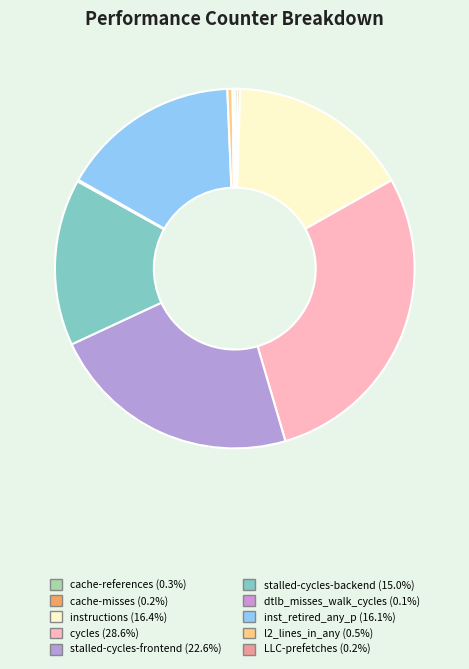

Approximately how many times larger is the value at dtlb_misses_walk_cycles compared to cache-misses?

0.6